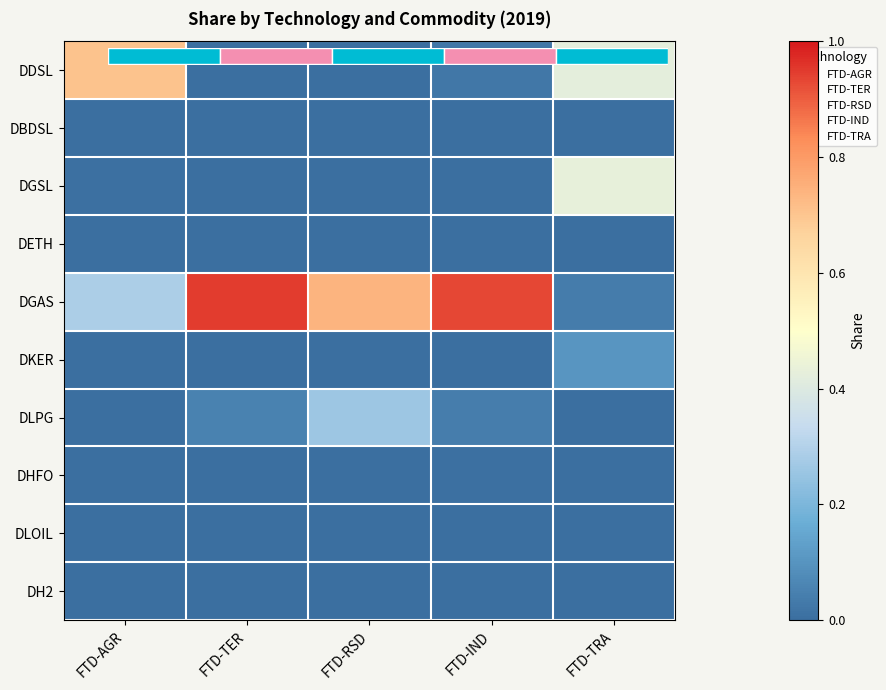

List the series in order of their peak value, lowest first.

DBDSL, DETH, DH2, DLOIL, DHFO, DKER, DLPG, DGSL, DDSL, DGAS